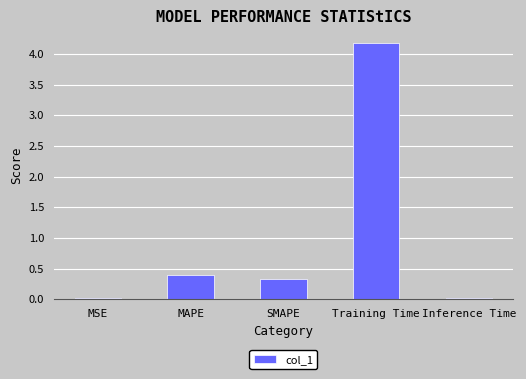

What is the change in value from MSE to Training Time?

+4.2